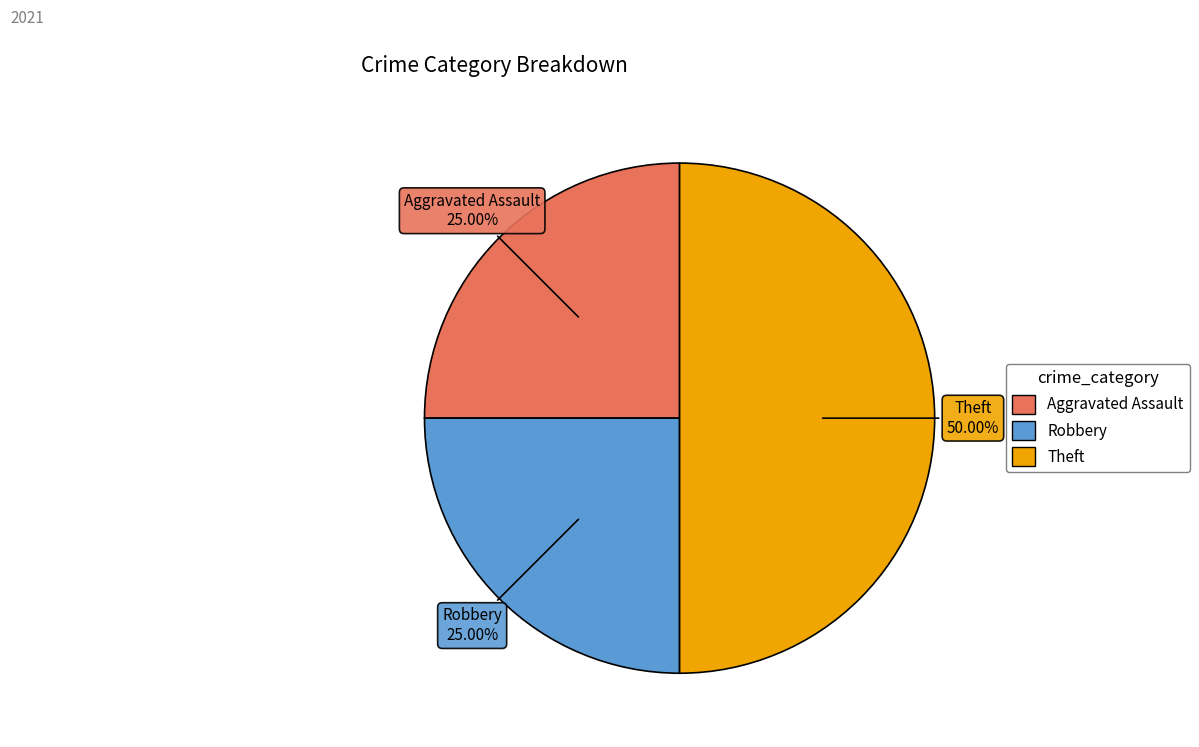

How many segments does this pie chart have?

3